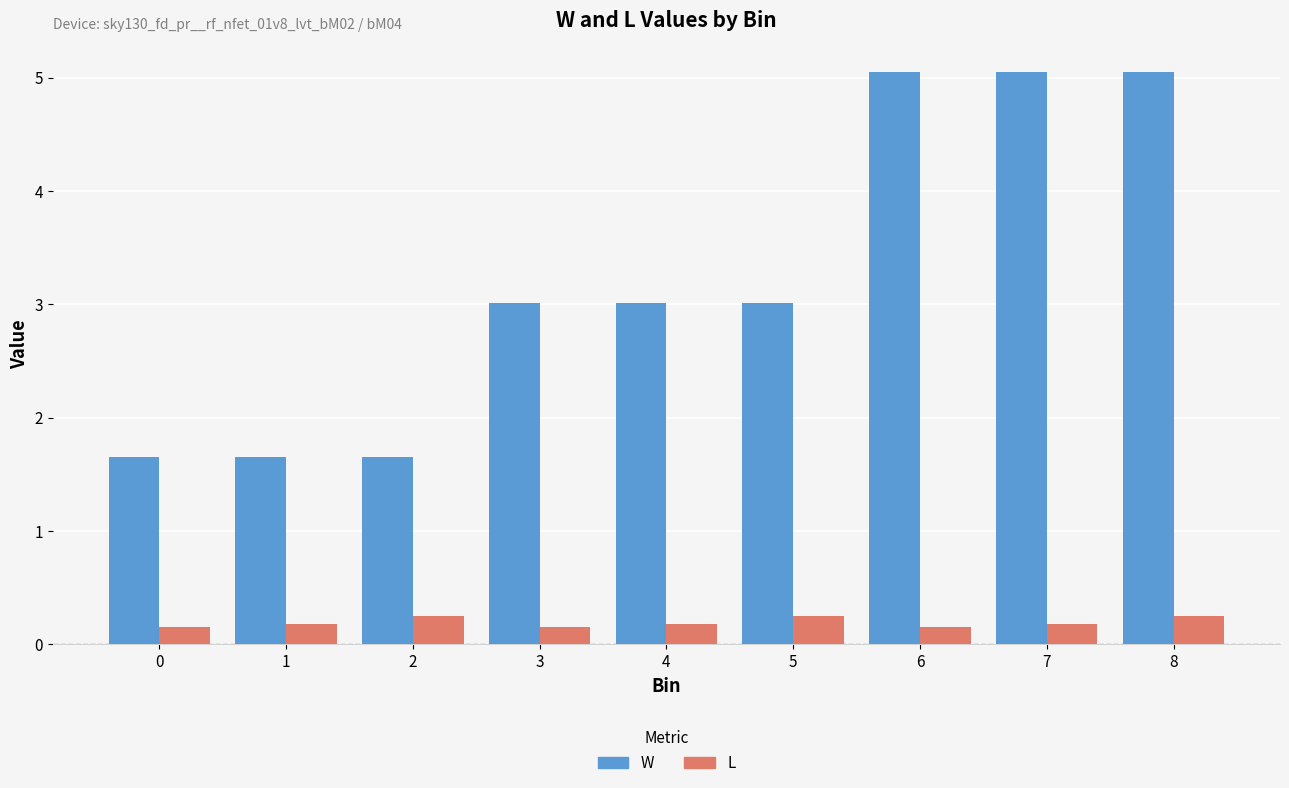

The value of L at 7 is 0.2. True or false?

True